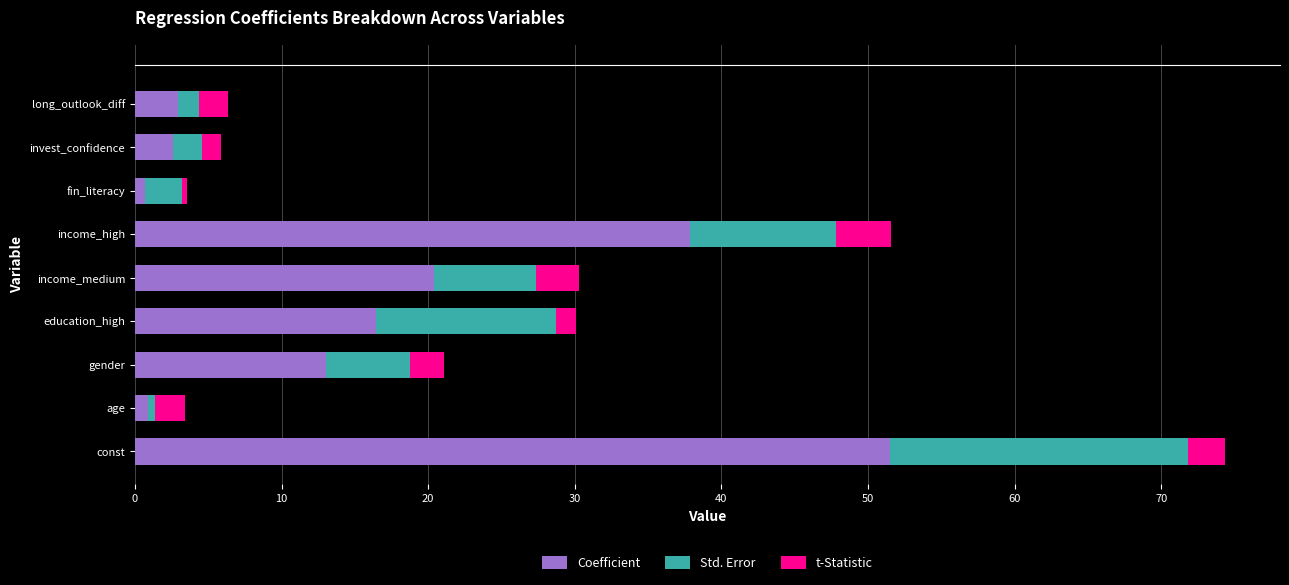

The Coefficient series shows 32.8 at income_medium. True or false?

False